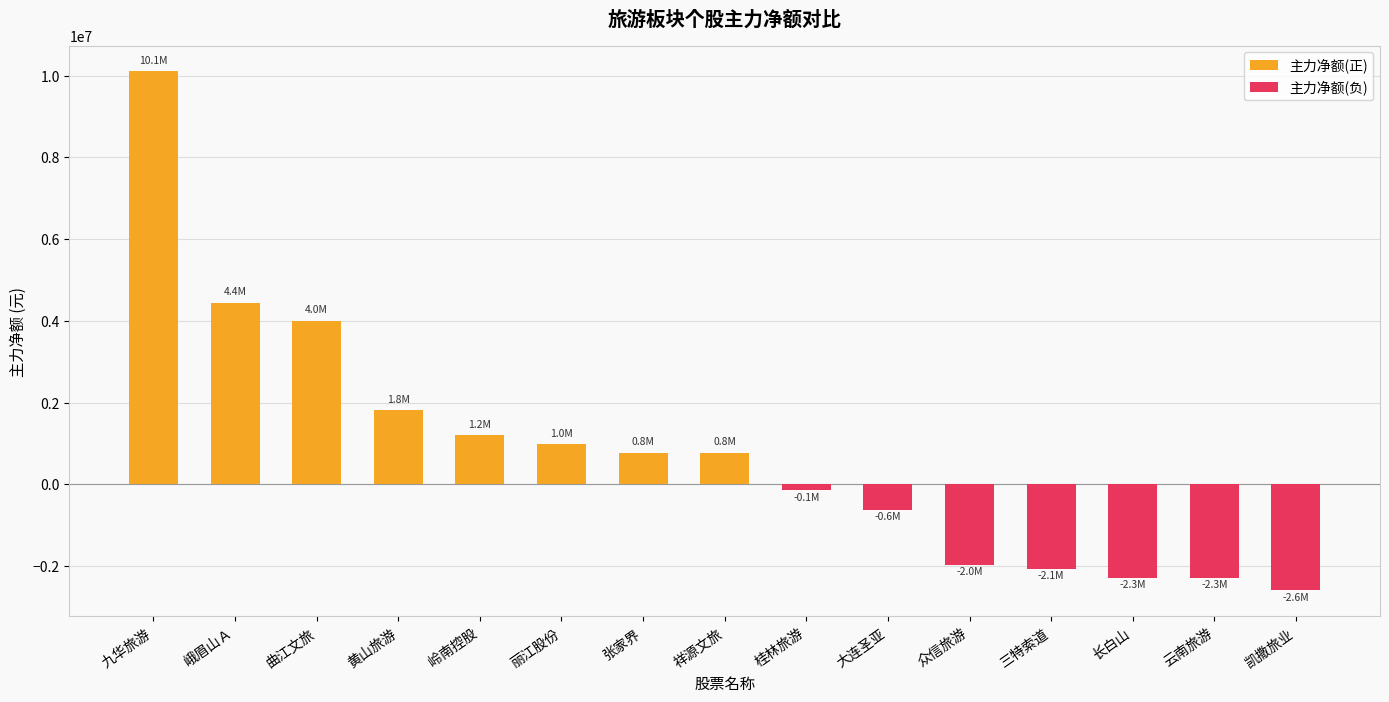

How many values in the 净额 series are below 775873?

7